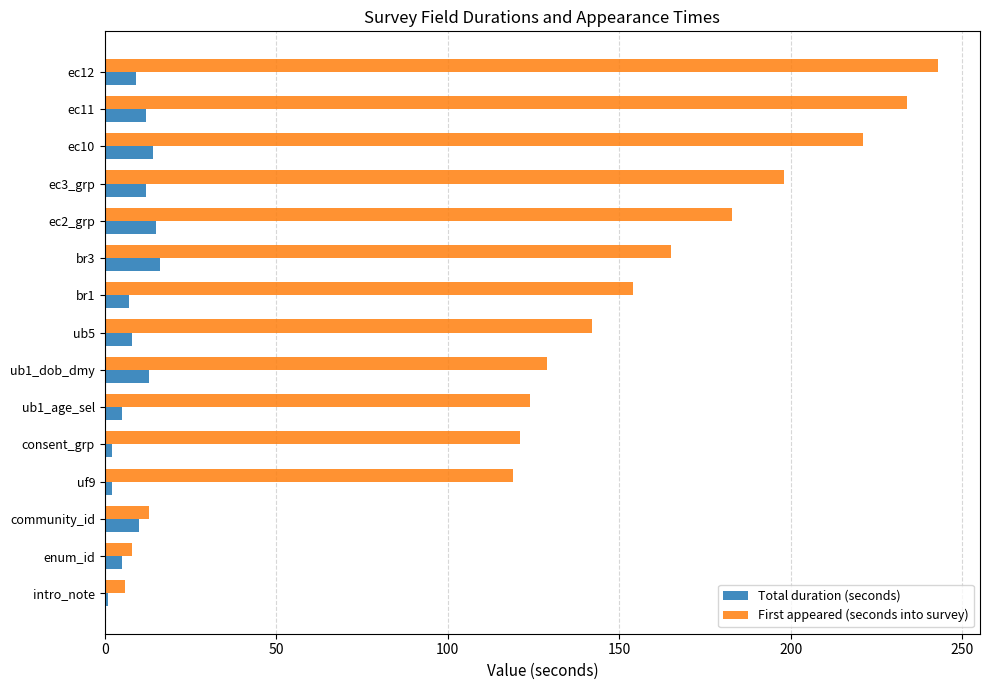

List the series in order of their peak value, lowest first.

Total duration (seconds), First appeared (seconds into survey)